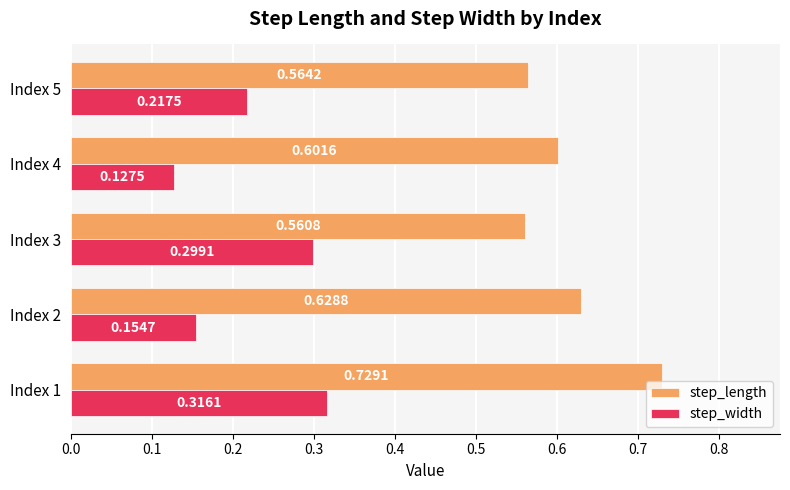

At Index 4, list the series in order from largest to smallest.

step_length, step_width